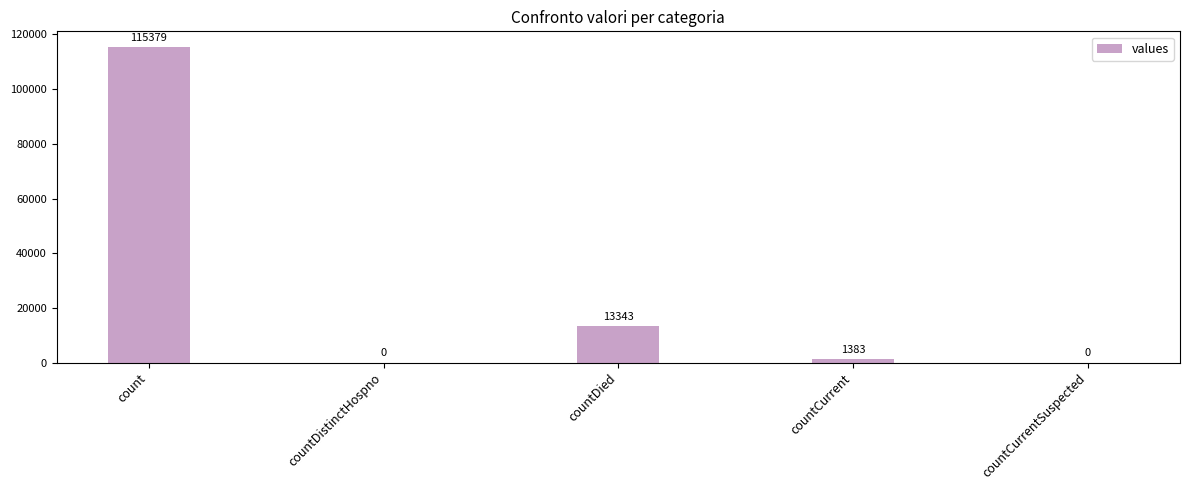

Are the bars horizontal?

No